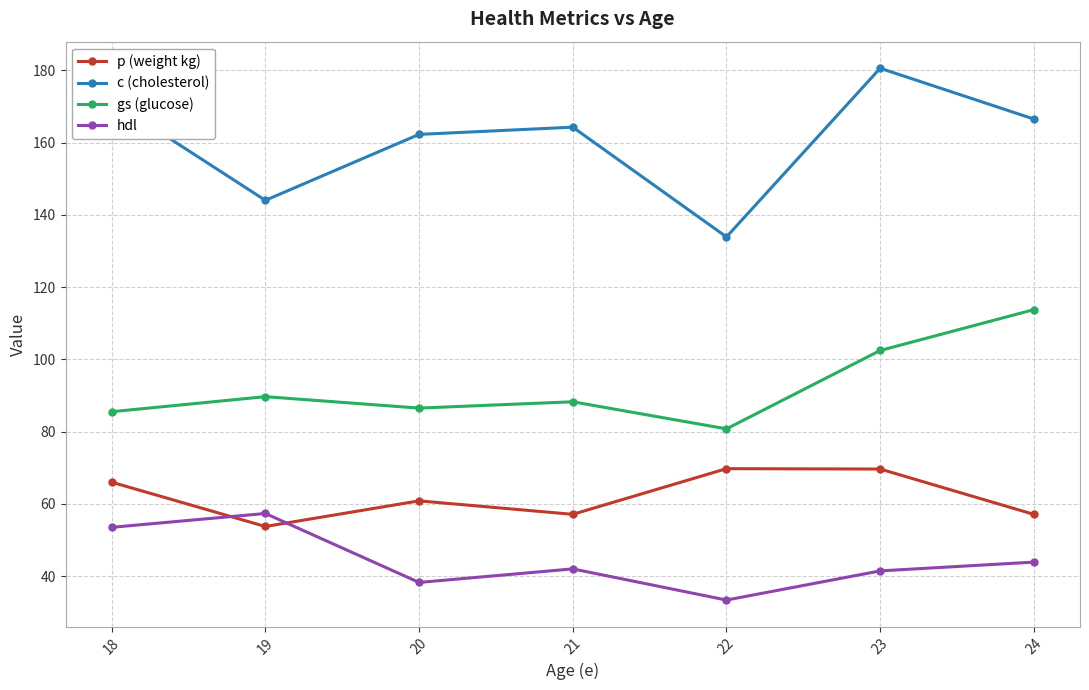

True or false: gs (glucose) and c (cholesterol) cross at least once.

False